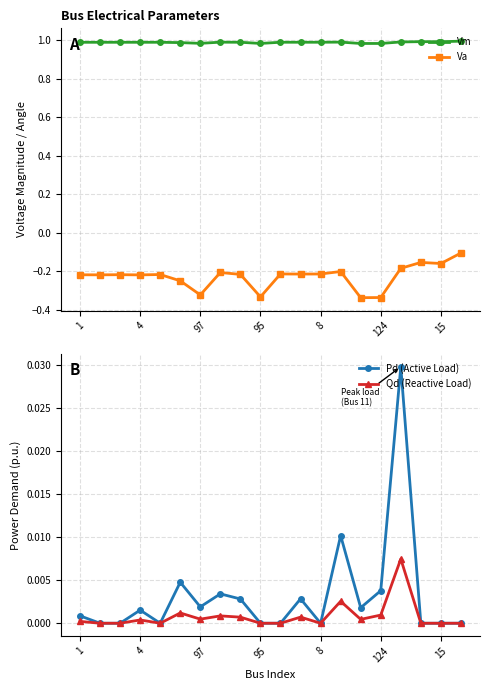

True or false: Vm and Va cross at least once.

False